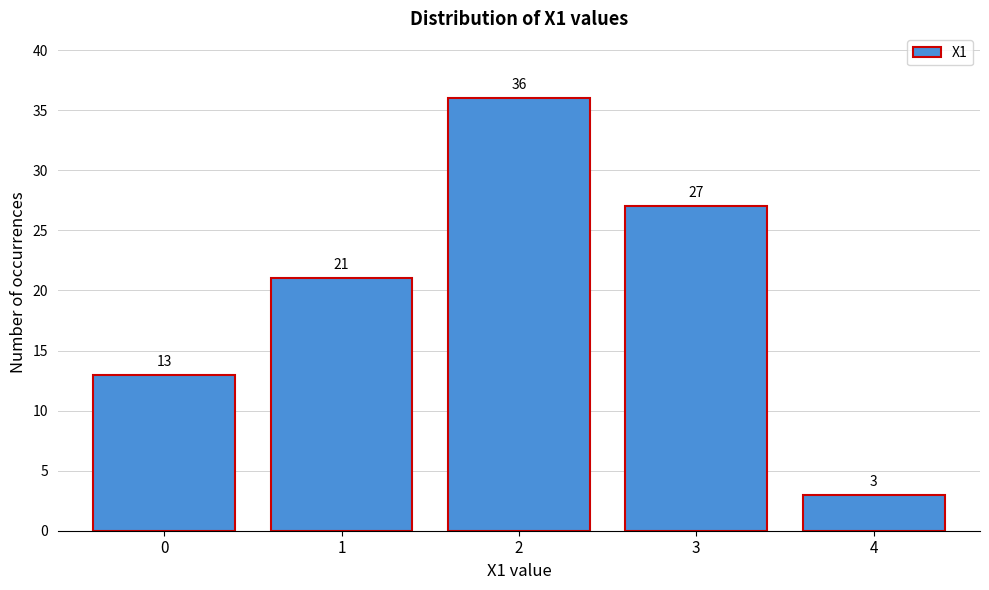

Reading left to right, what are all the values shown in this chart?

13	21	36	27	3